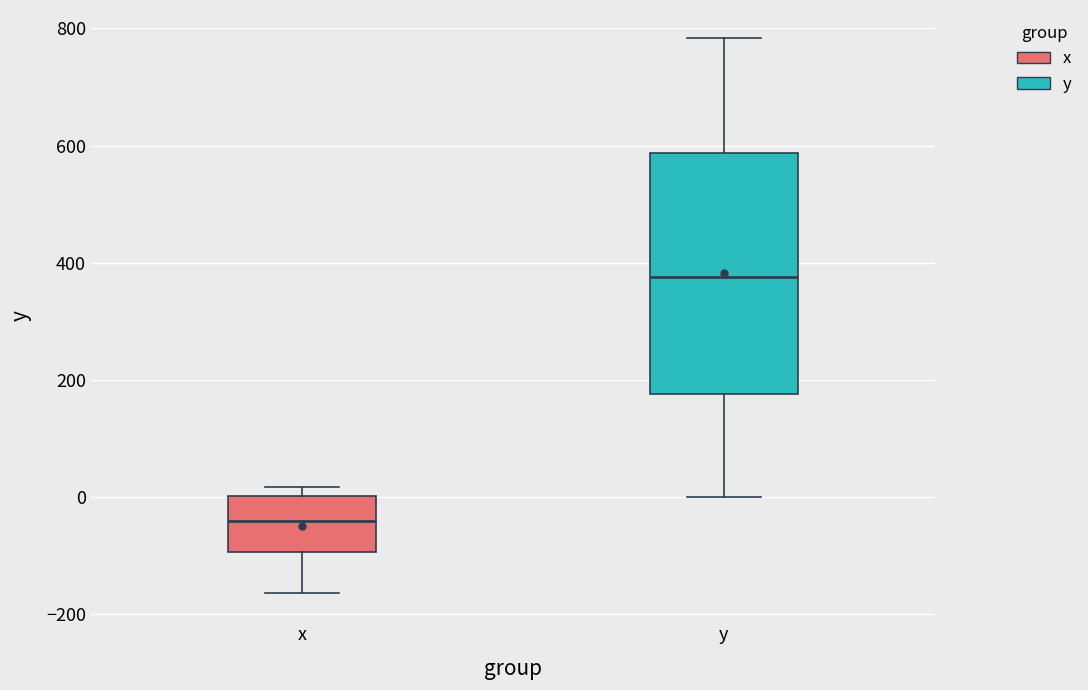

Where is the lower edge of the box for x on the y-axis? The values are not printed on the chart, so give them approximately, as read against the axis.

-100